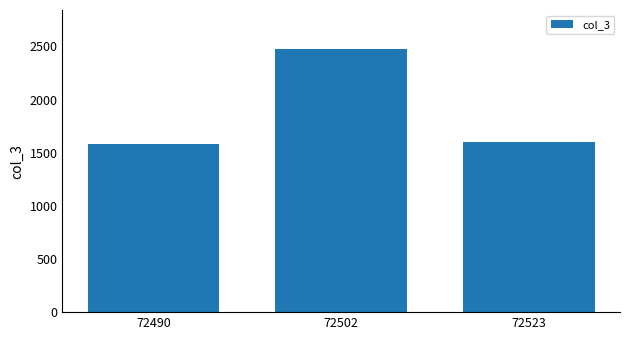

What is the average value?

1885